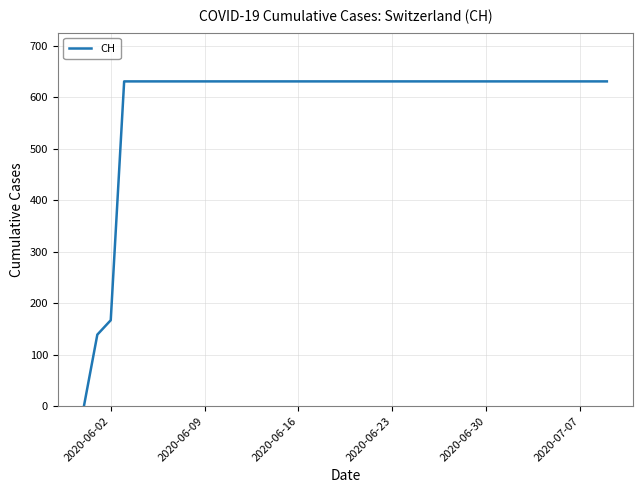

Reading left to right, what are all the values shown in this chart?

0	139	167	631	631	631	631	631	631	631	631	631	631	631	631	631	631	631	631	631	631	631	631	631	631	631	631	631	631	631	631	631	631	631	631	631	631	631	631	631